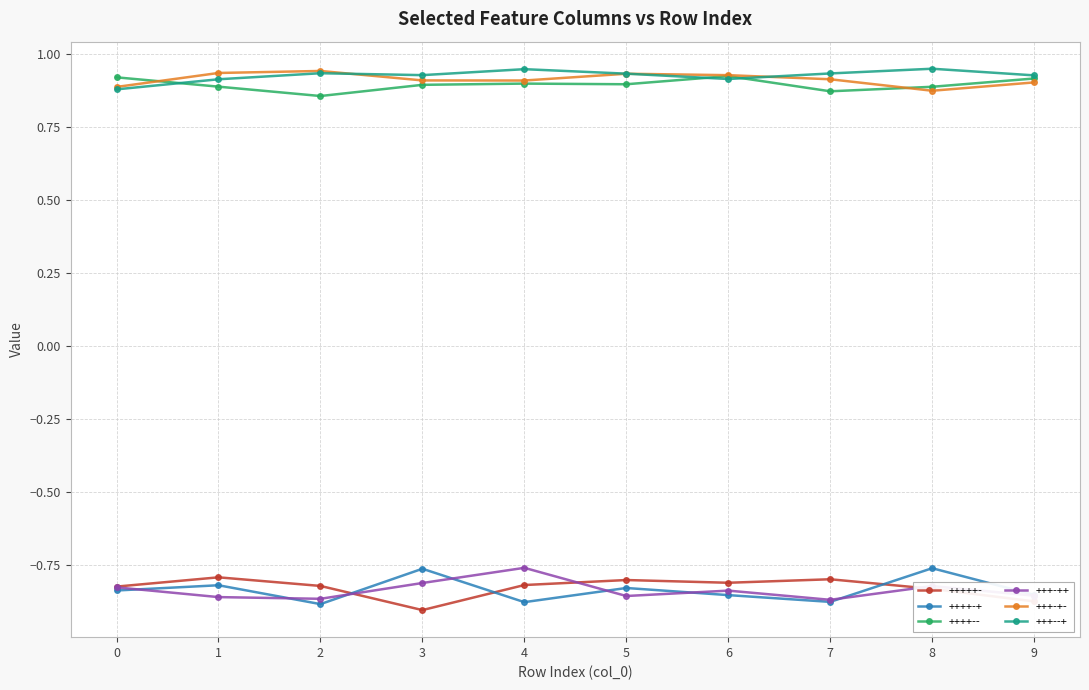

What is the difference between the highest and lowest values at 6?

1.8